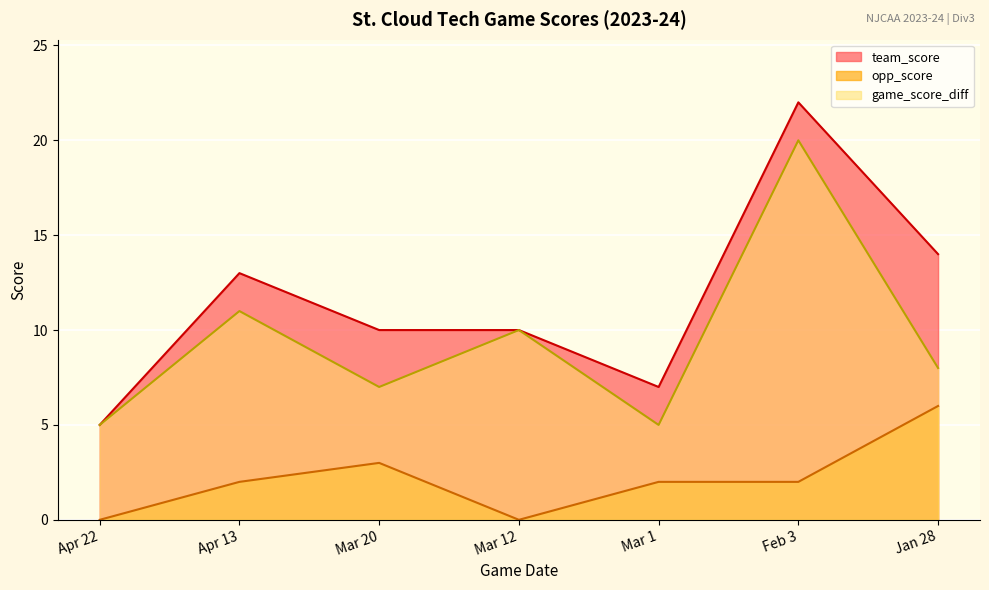

Which series has the largest total across all categories?

team_score